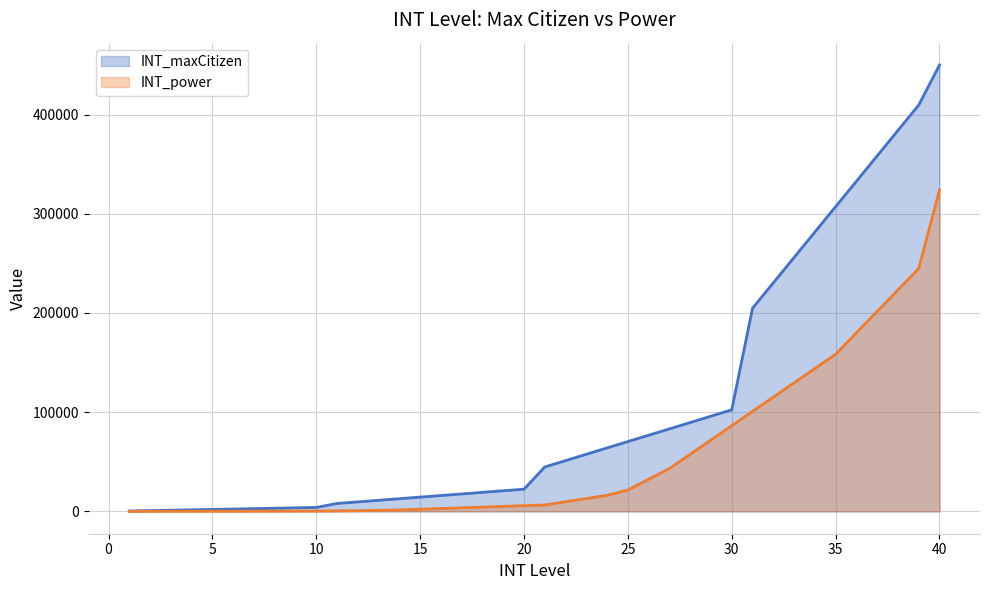

What is the value of the INT_maxCitizen point at the 27th from the left?

83200